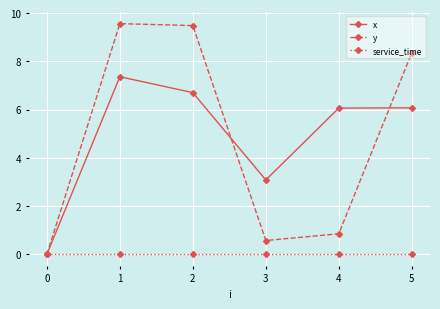

What is the sum of the x values at 5 and 4?

12.1